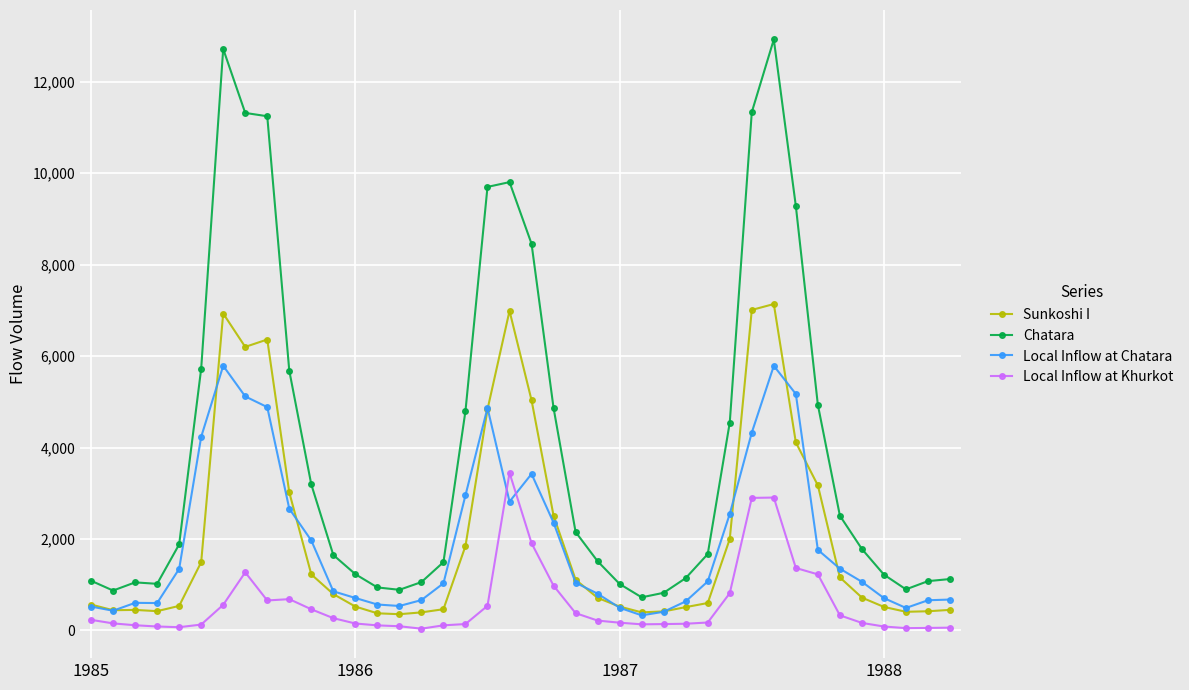

What is the value of the Chatara point at the 6th from the left?

5723.9